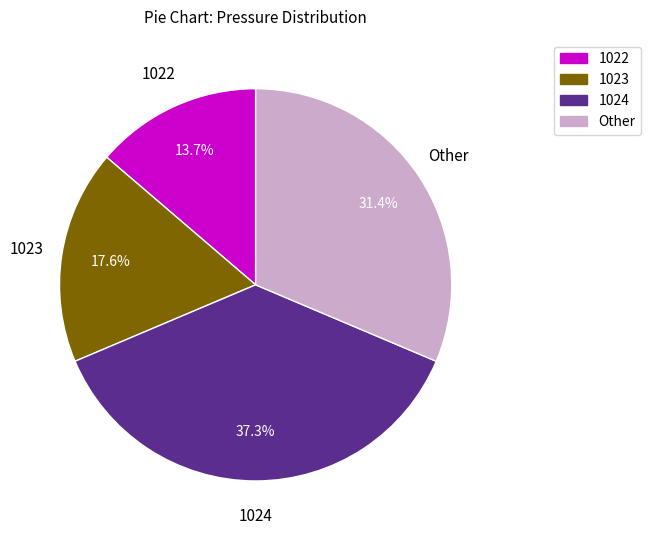

Does any single category account for the majority?

No